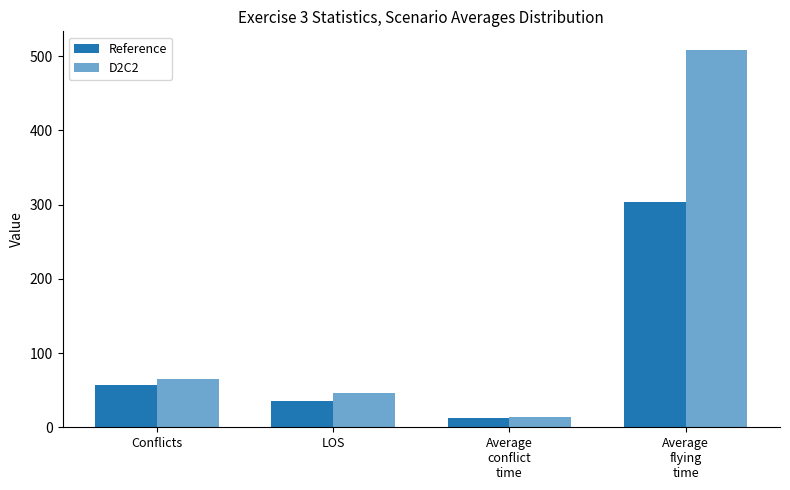

How many distinct data groups are displayed?

2